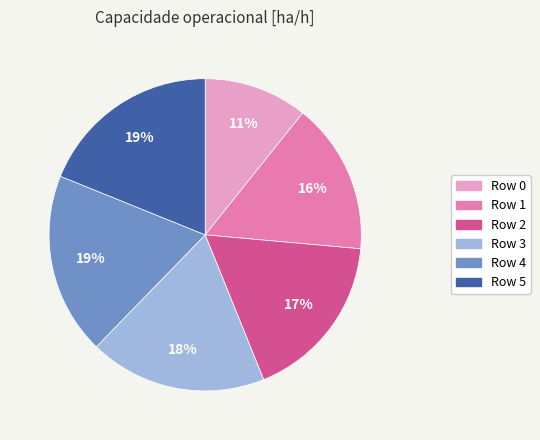

To the nearest percent, what is the average slice percentage?

17%